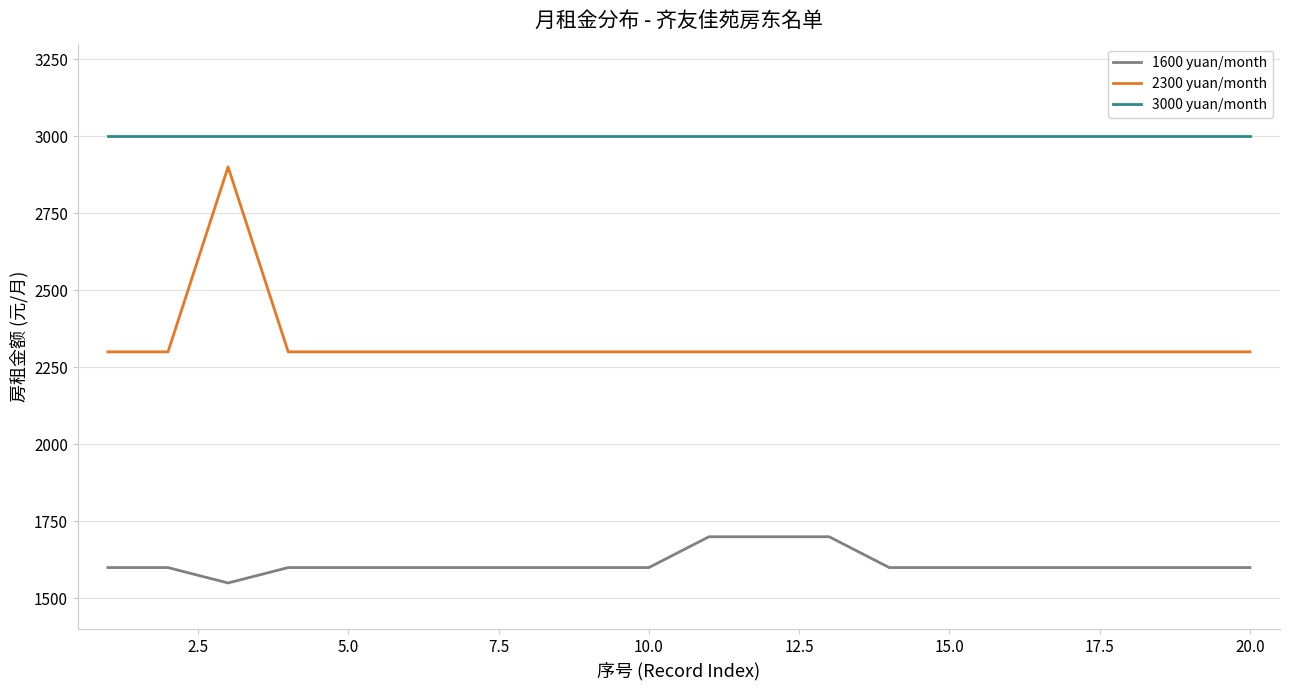

What is the greatest value displayed?

3000